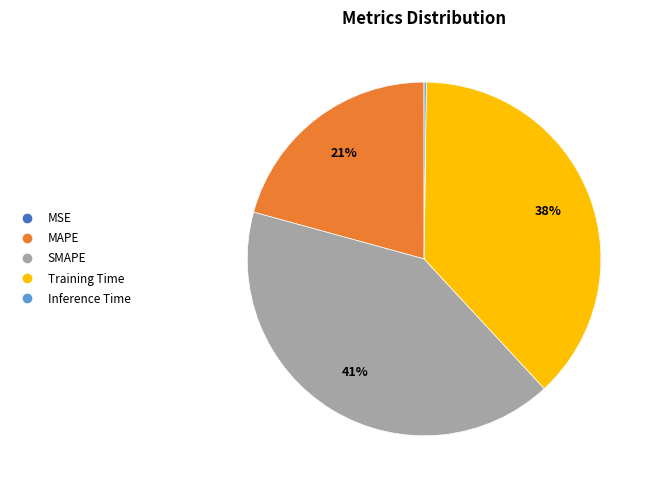

The MAPE slice represents 21% of the pie. True or false?

True